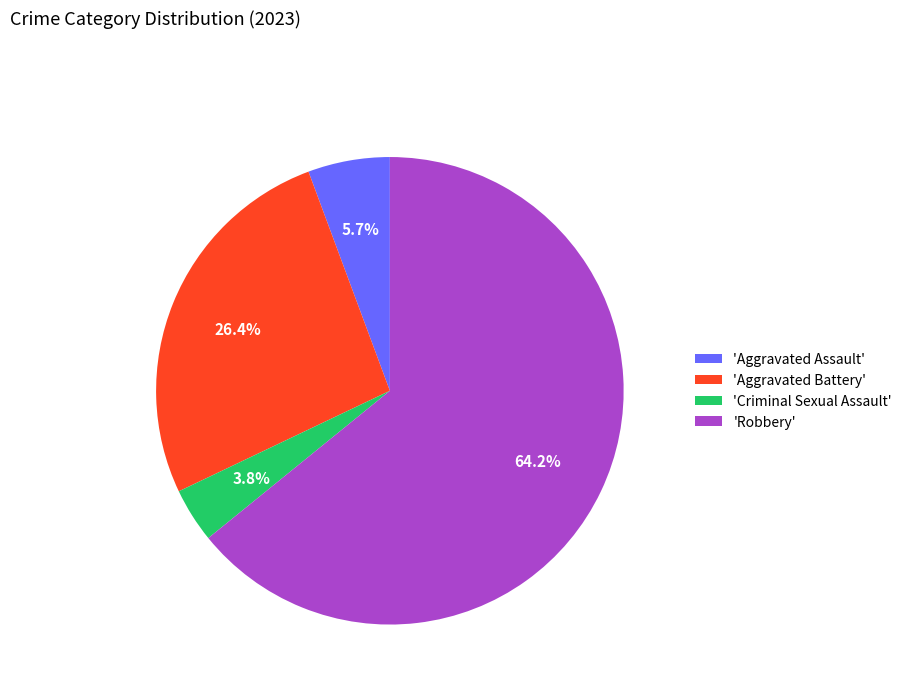

How much of the chart is everything except 'Aggravated Assault'?

94.3%